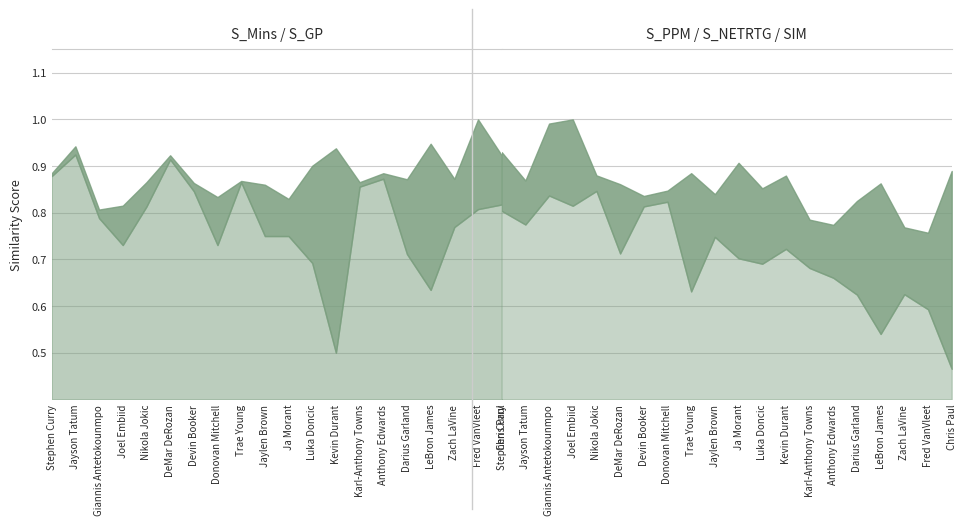

True or false: SIM has a value of 1.0 at Fred VanVleet.

False